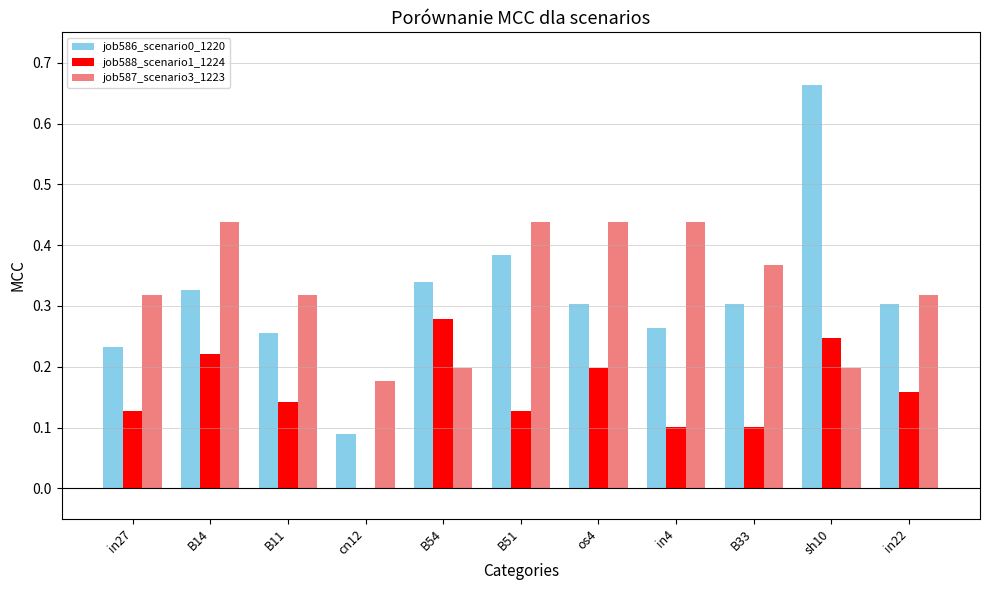

The job588_scenario1_1224 series shows 0.1 at B11. True or false?

True